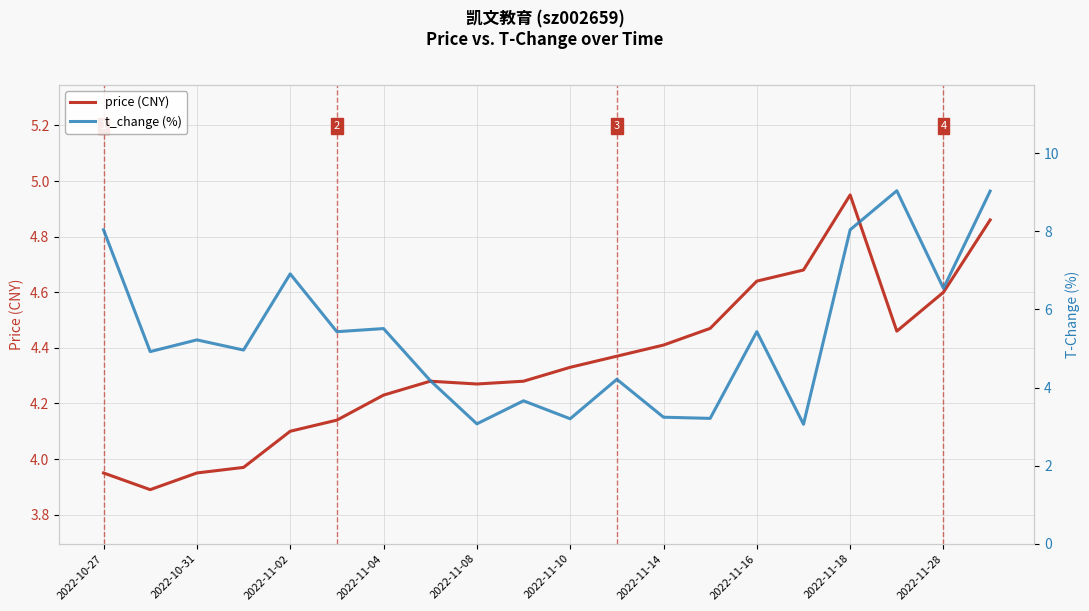

At which category does t_change reach its first local peak?

2022-10-31